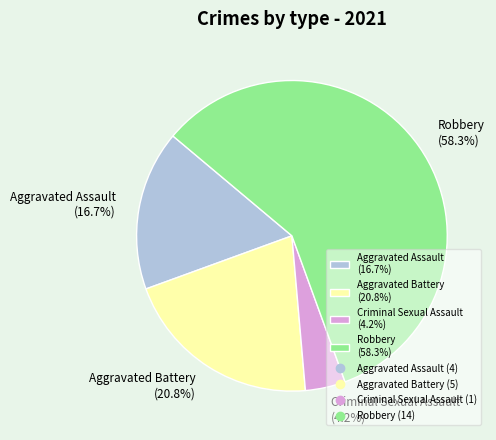

Between Criminal Sexual Assault (4.2%) and Aggravated Battery (20.8%), which is larger?

Aggravated Battery (20.8%)